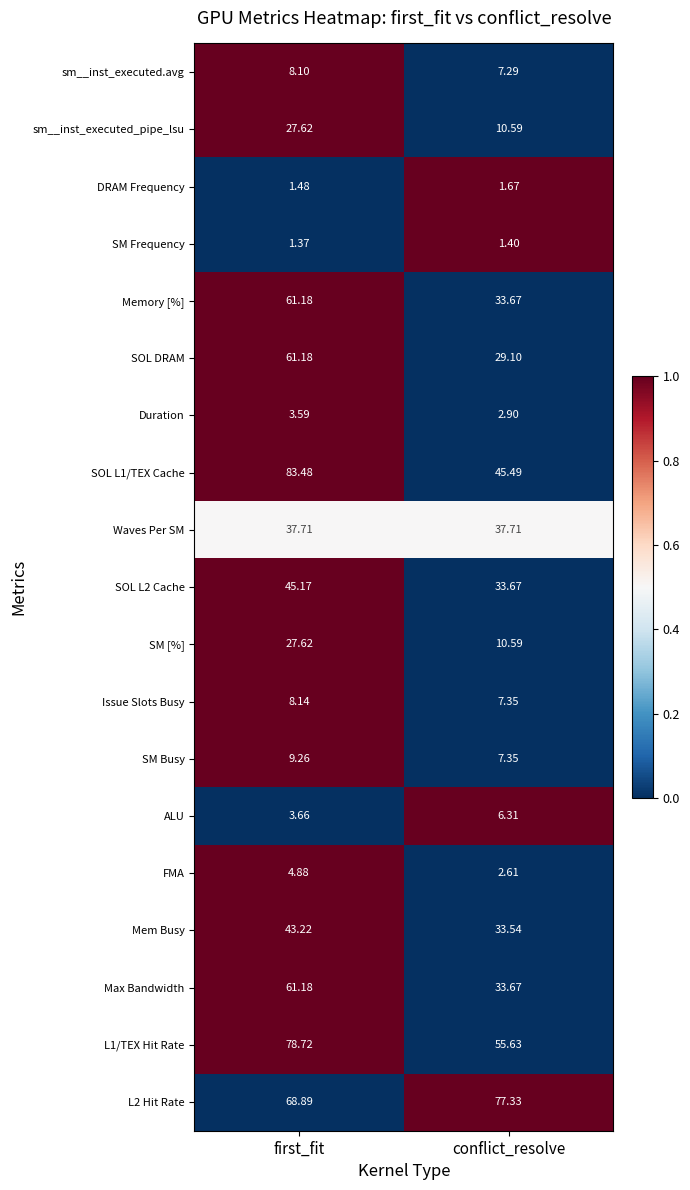

List the labels in order of SOL L1/TEX Cache value, smallest first.

conflict_resolve, first_fit